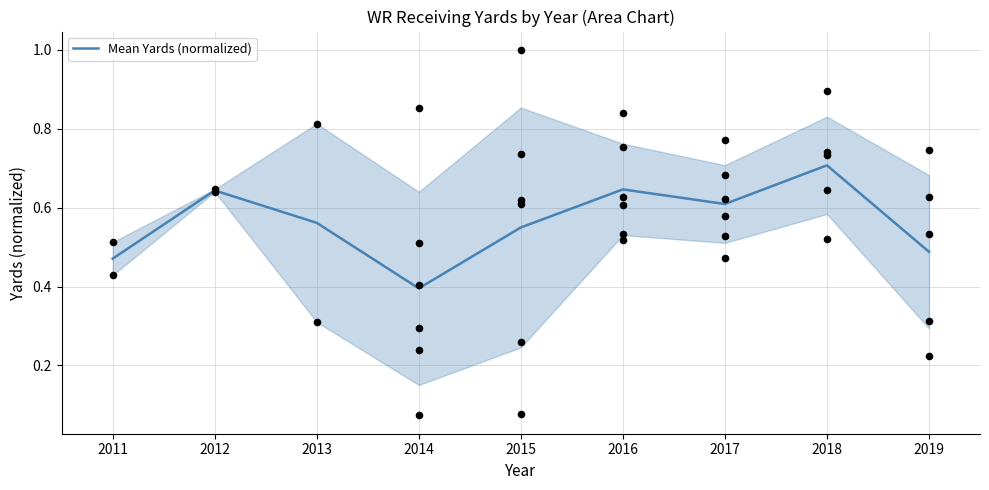

Between 2015 and 2013, which is larger?

2013